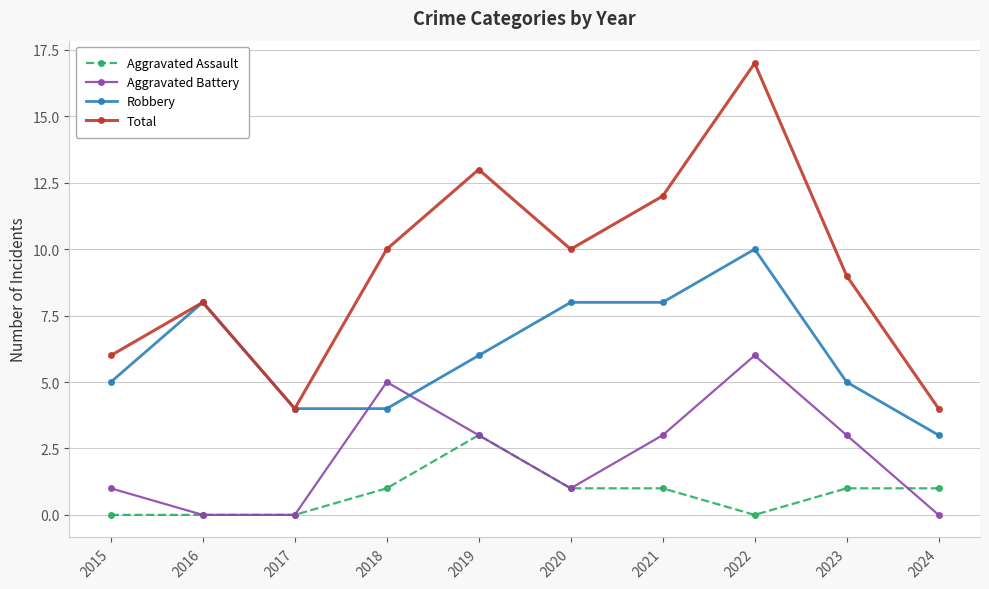

Between which two adjacent categories do Robbery and Aggravated Battery first intersect?

2017 and 2018